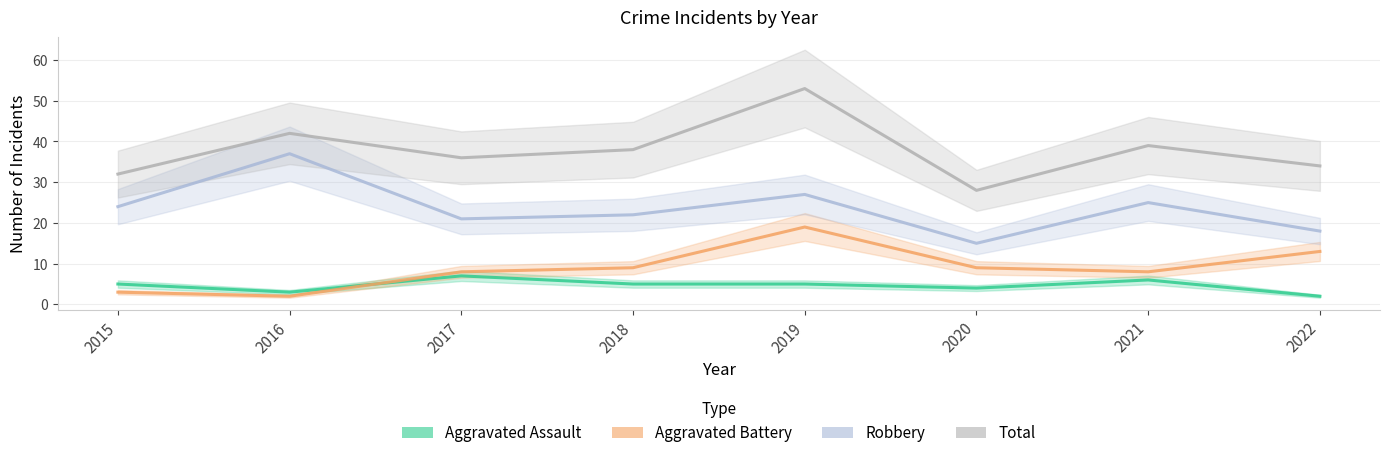

True or false: Total and Robbery intersect in this chart.

False